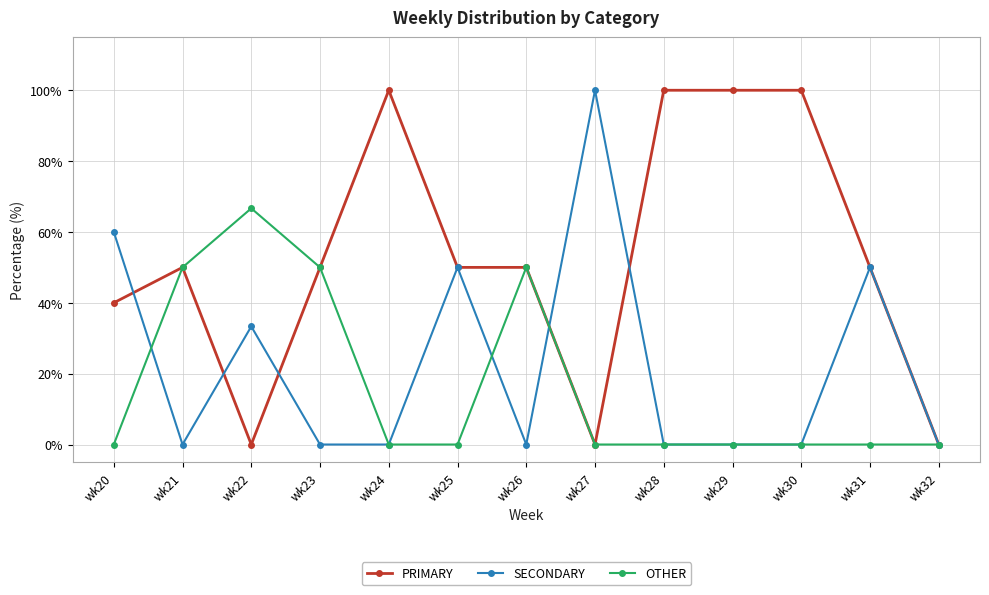

Read the OTHER value at wk21.

50.0